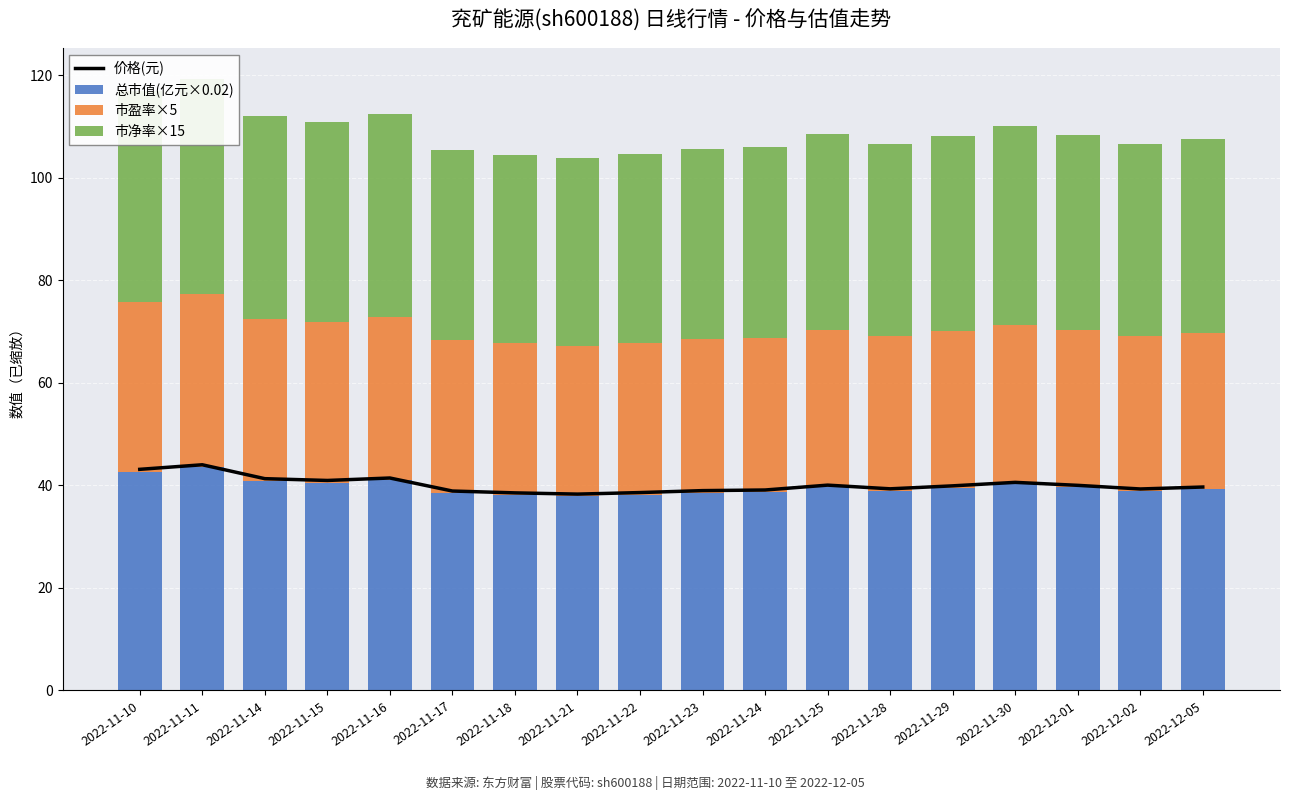

What is the difference between the 市盈率×5 values at 2022-11-18 and 2022-11-11?

4.2